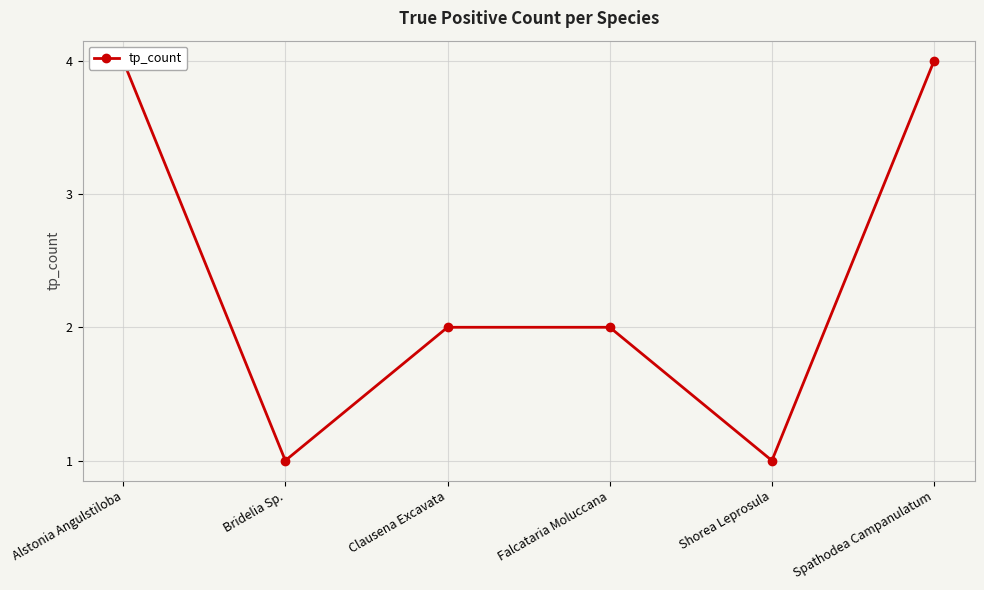

Where does the data first go above 2?

Alstonia Angulstiloba